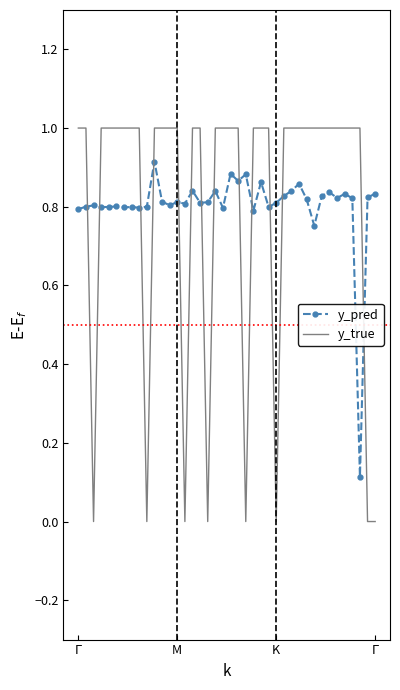

Which series has the widest spread of values?

y_true